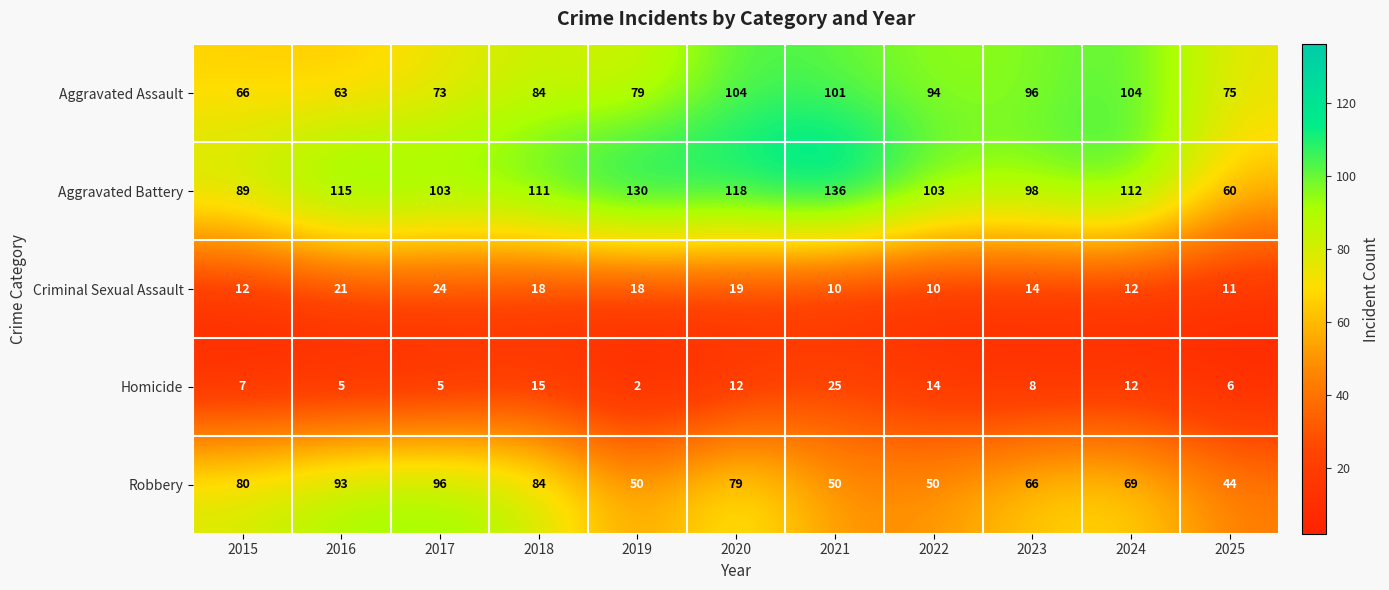

List the series in order of their peak value, lowest first.

Criminal Sexual Assault, Homicide, Robbery, Aggravated Assault, Aggravated Battery